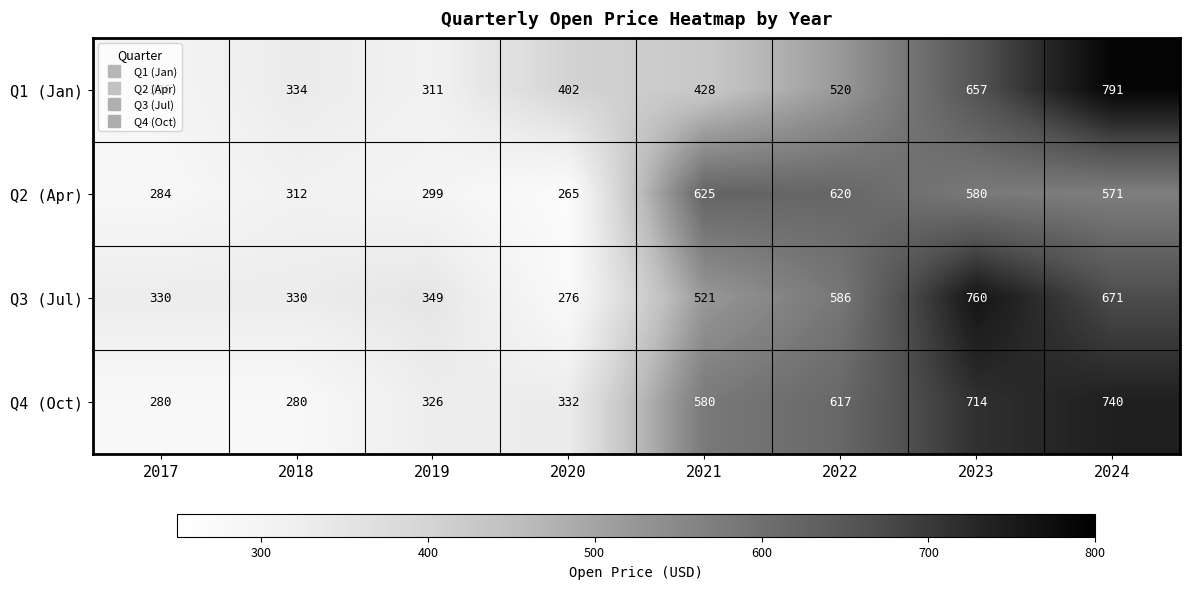

What is the sum of all Q1 (Jan) values?

3739